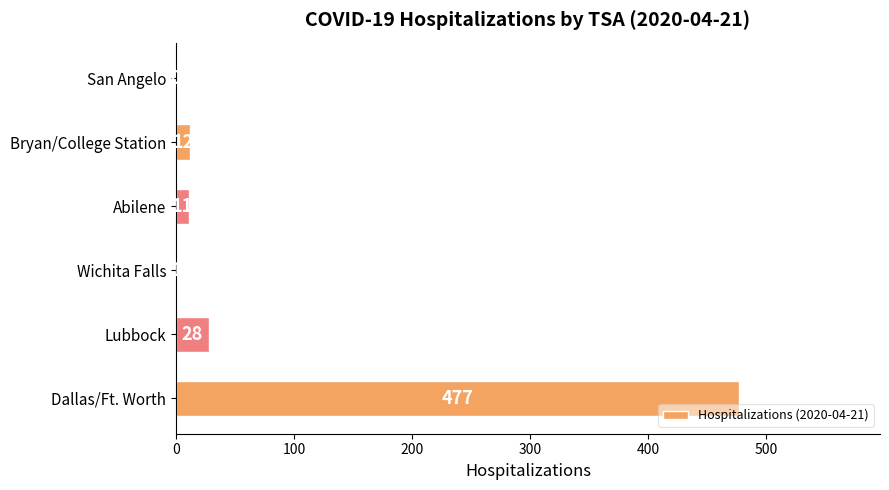

Is it true that the value at Dallas/Ft. Worth is 126?

False